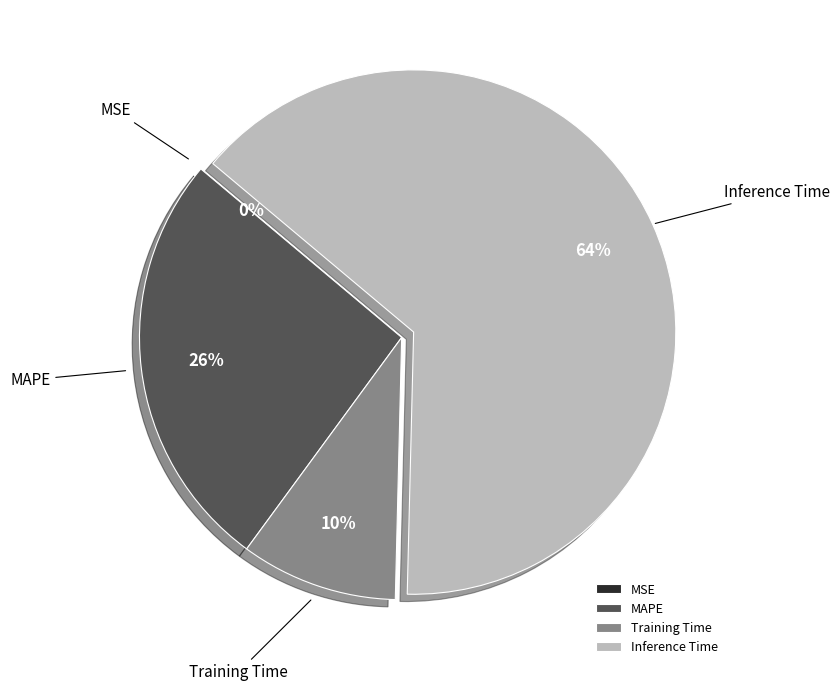

To the nearest percent, what is the average slice percentage?

25%